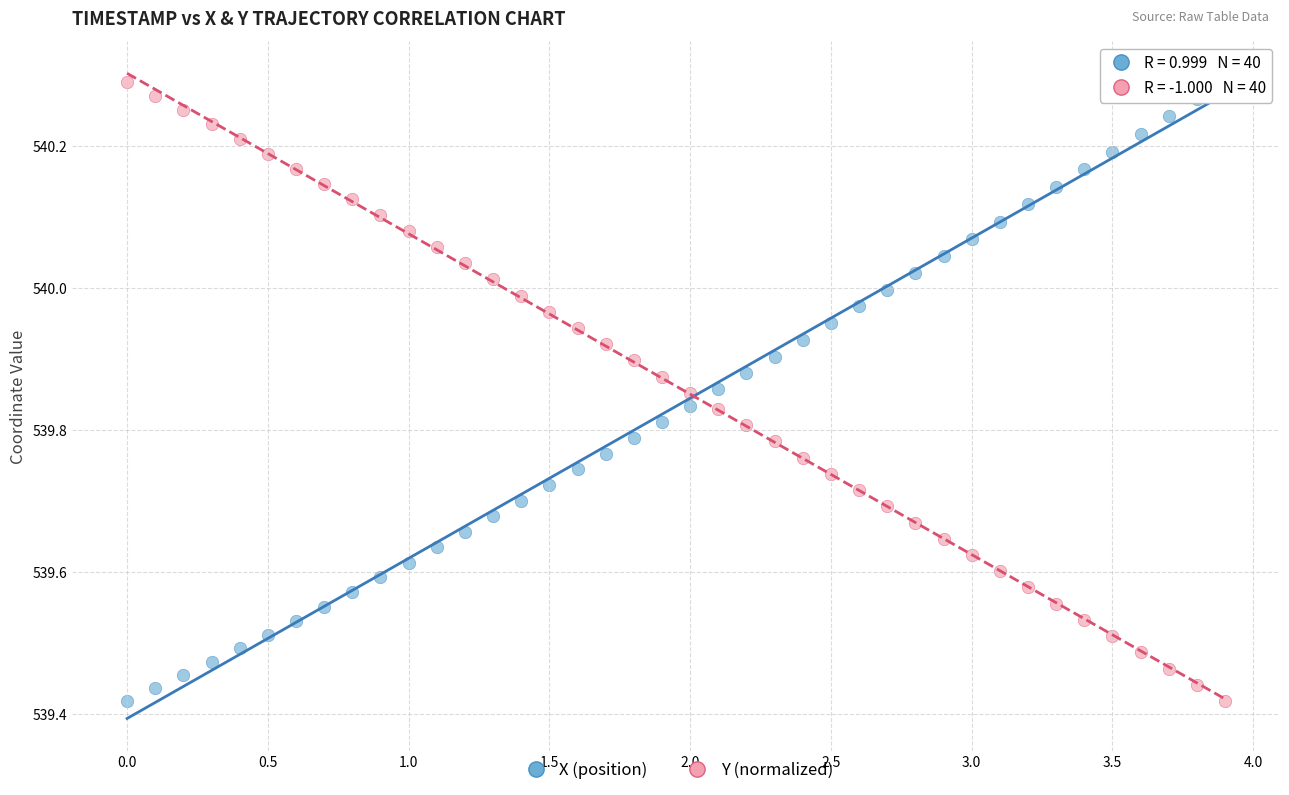

What is the X range (max minus min) for the scatter plot?

3.9